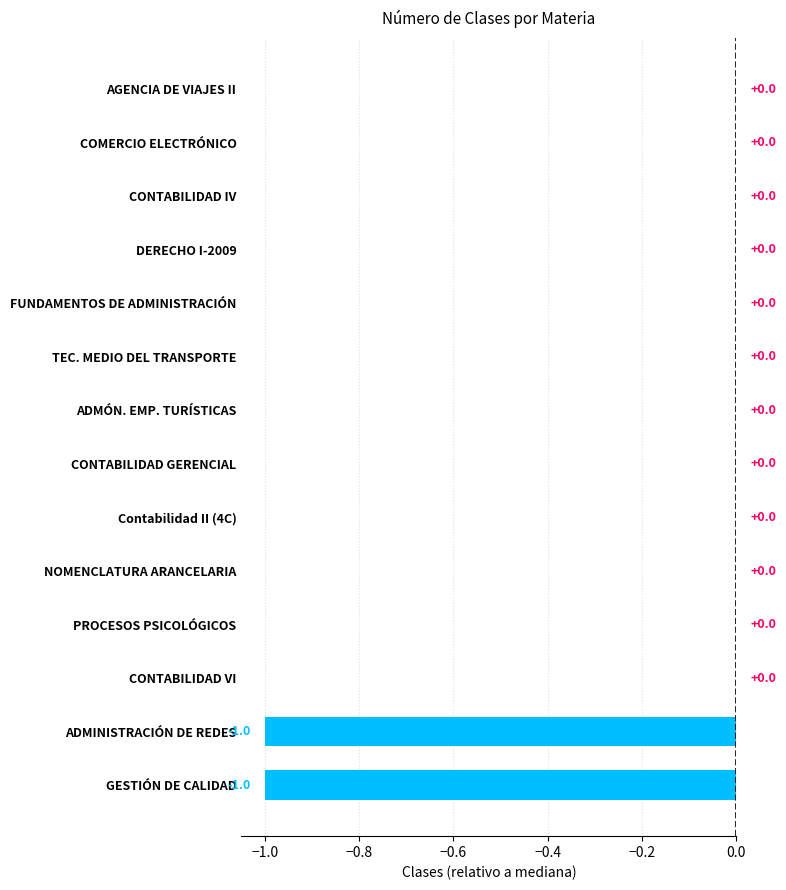

The value at PROCESOS PSICOLÓGICOS is 0. True or false?

True